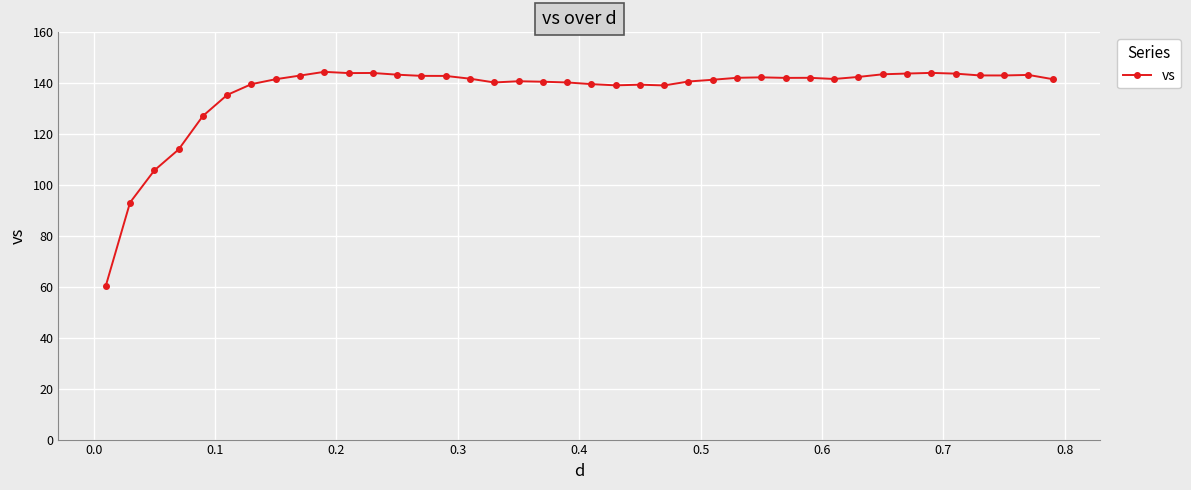

What is the value of the 4th point from the left?

114.0